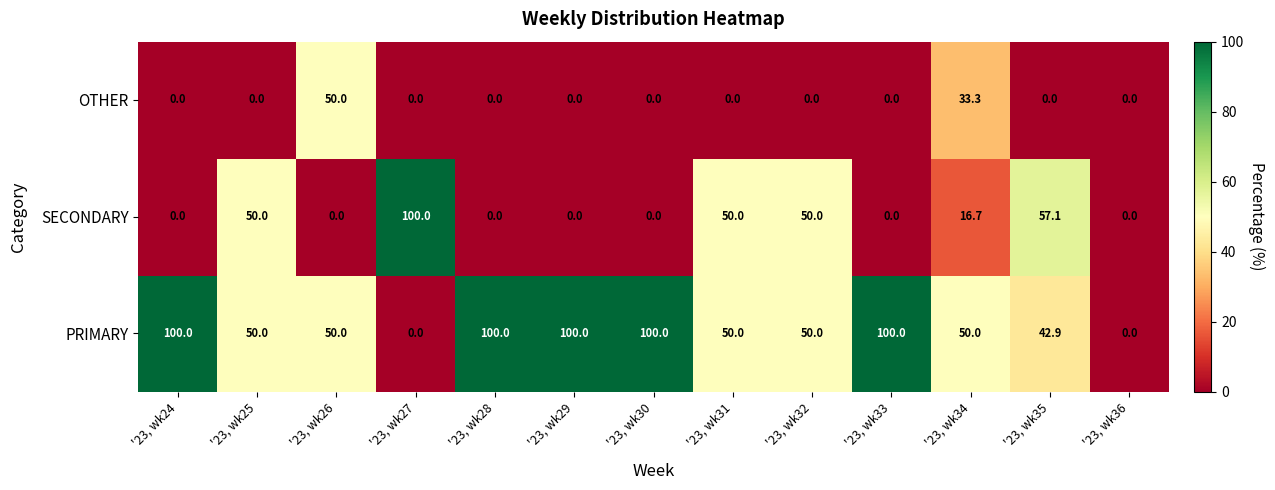

At how many categories does at least one series exceed 21?

12